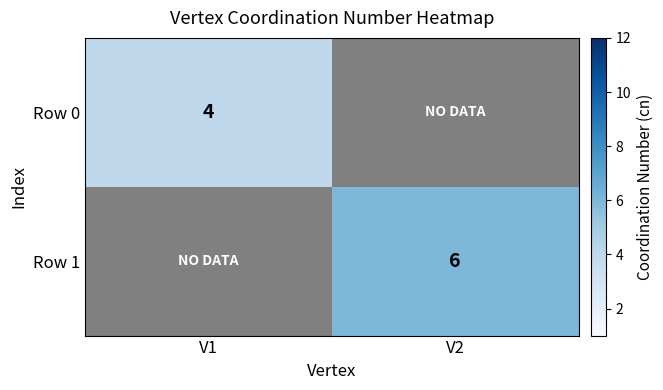

The Row 1 series shows 6 at V2. True or false?

True